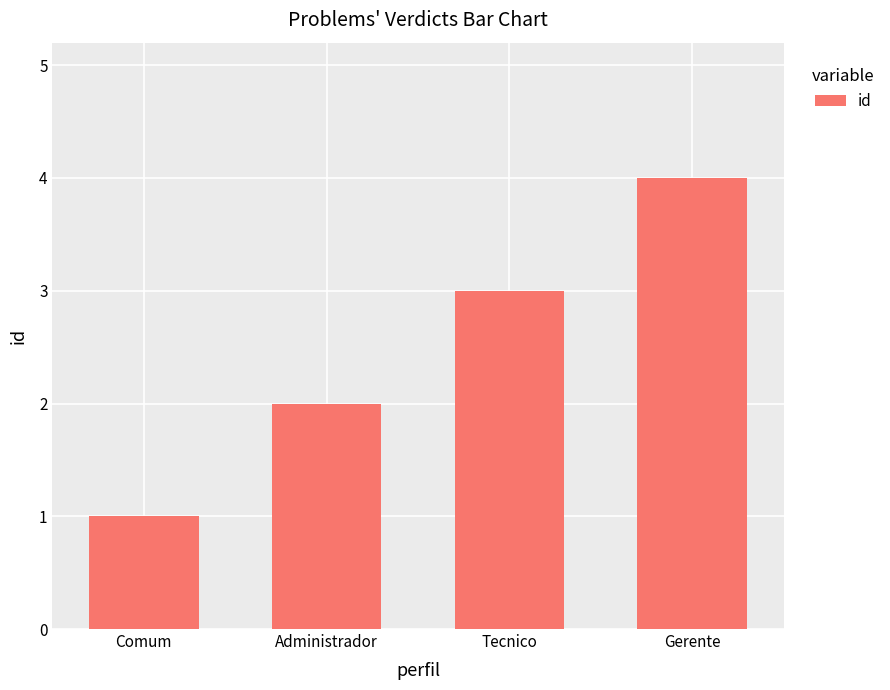

What is the change in value from Comum to Administrador?

+1